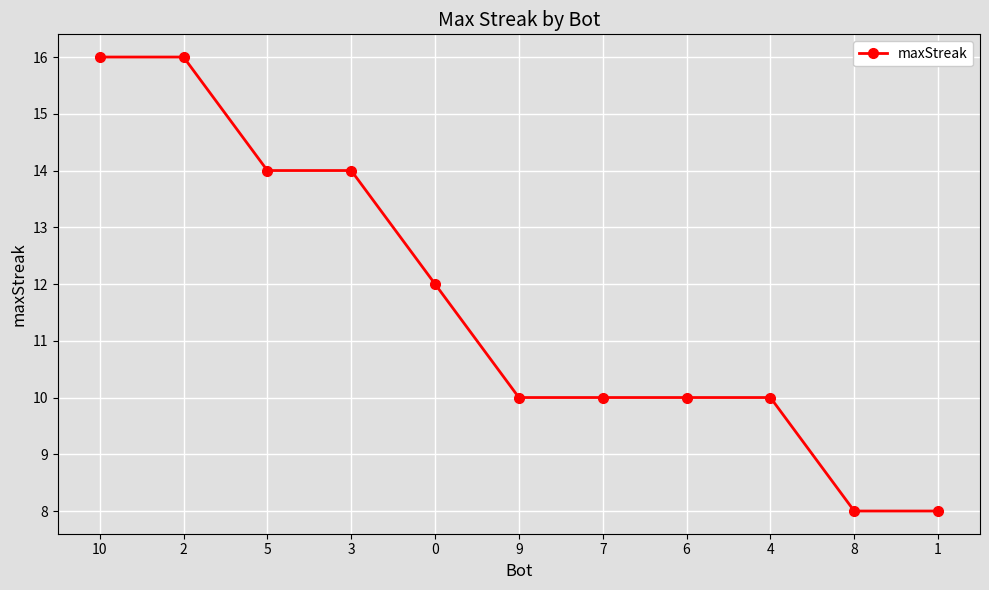

What position from the left is 2?

2